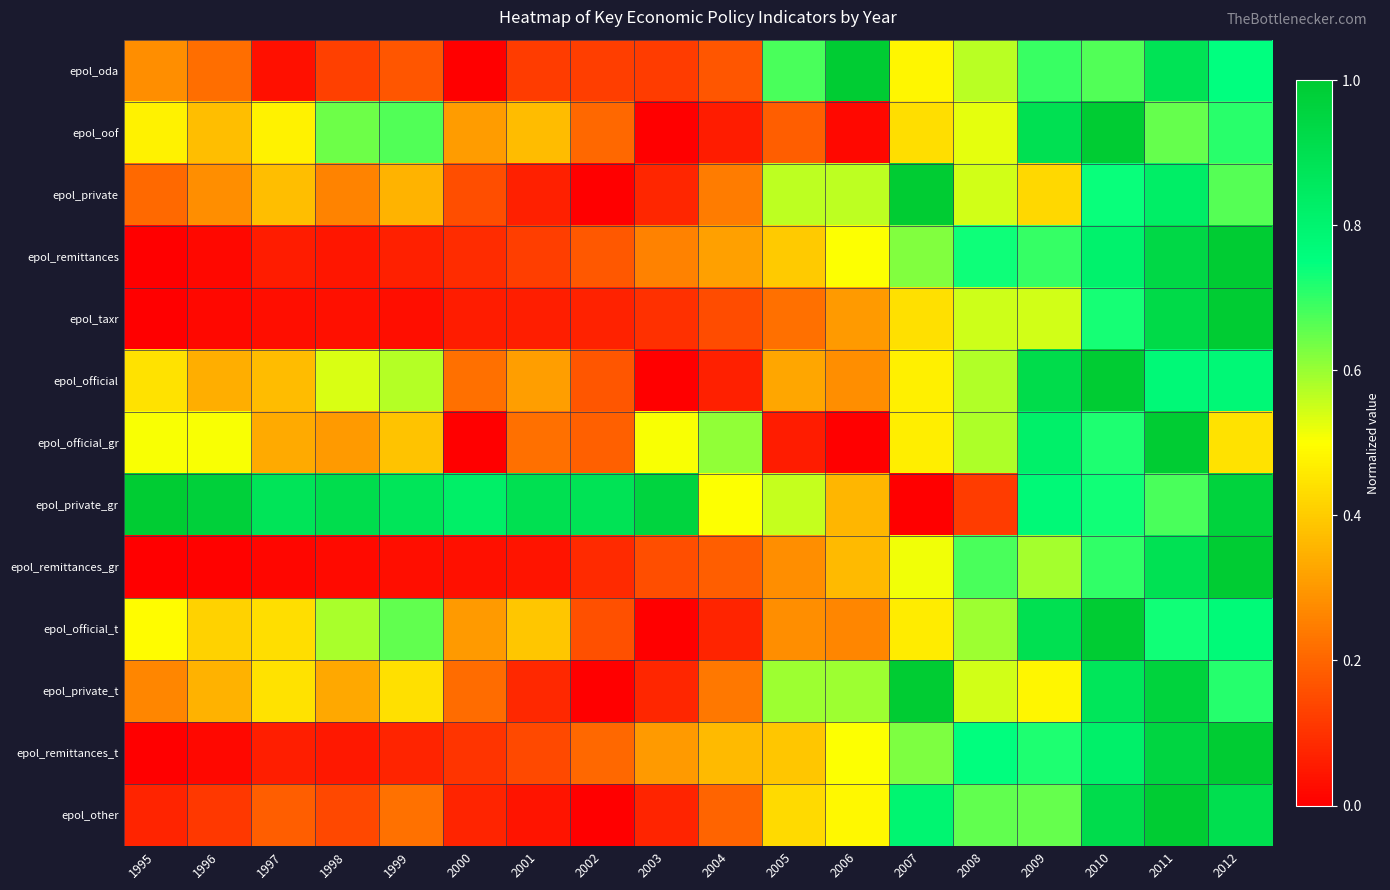

Between 2005 and 2012, which is larger?

2012